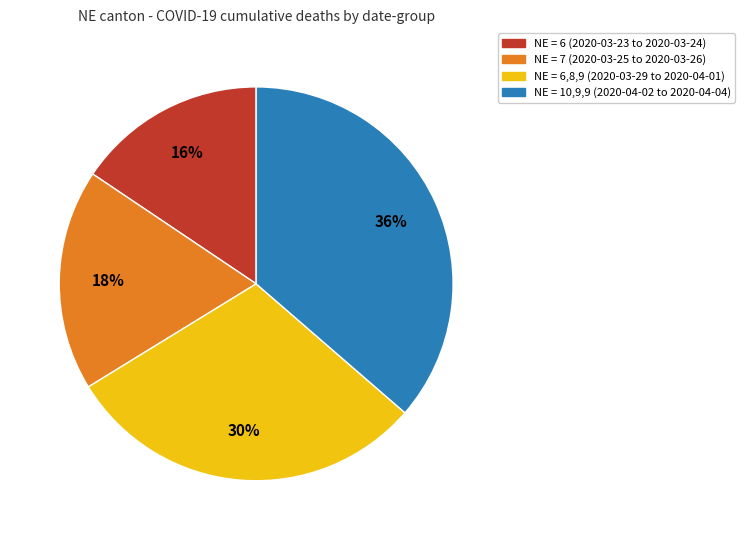

To the nearest percent, what is the average slice percentage?

25%